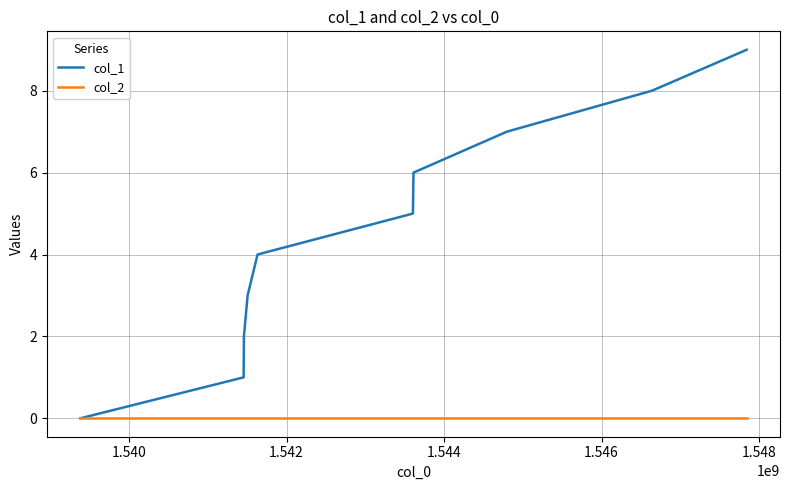

How many lines are shown in the chart?

2